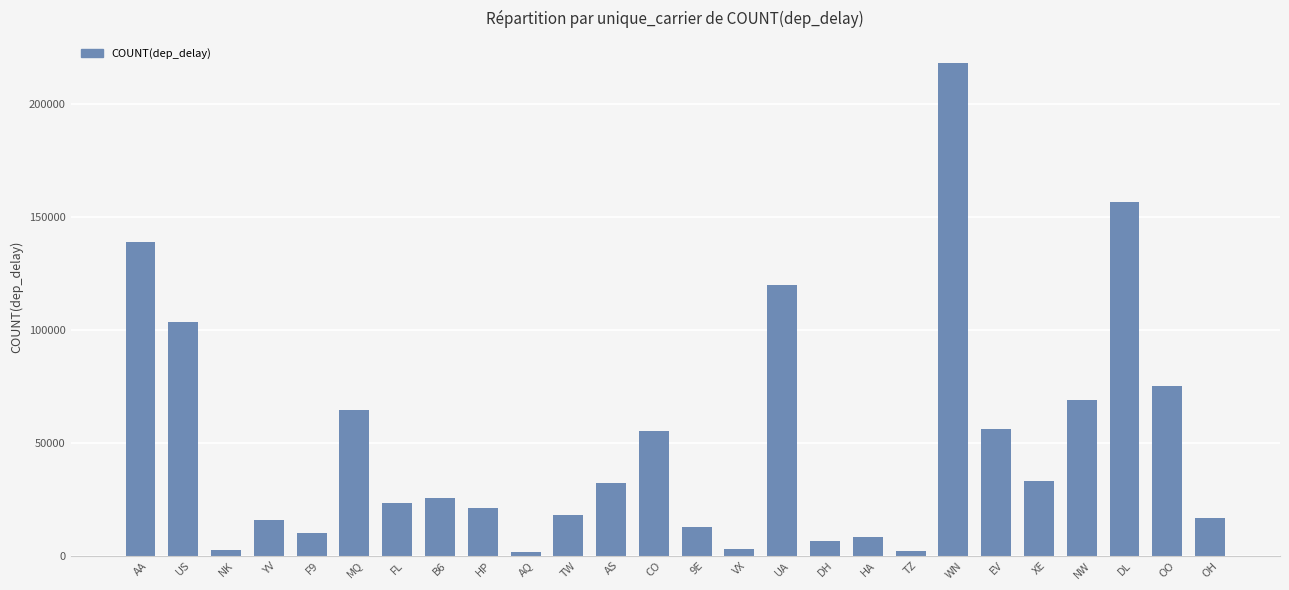

The value at NW is 22543.3. True or false?

False